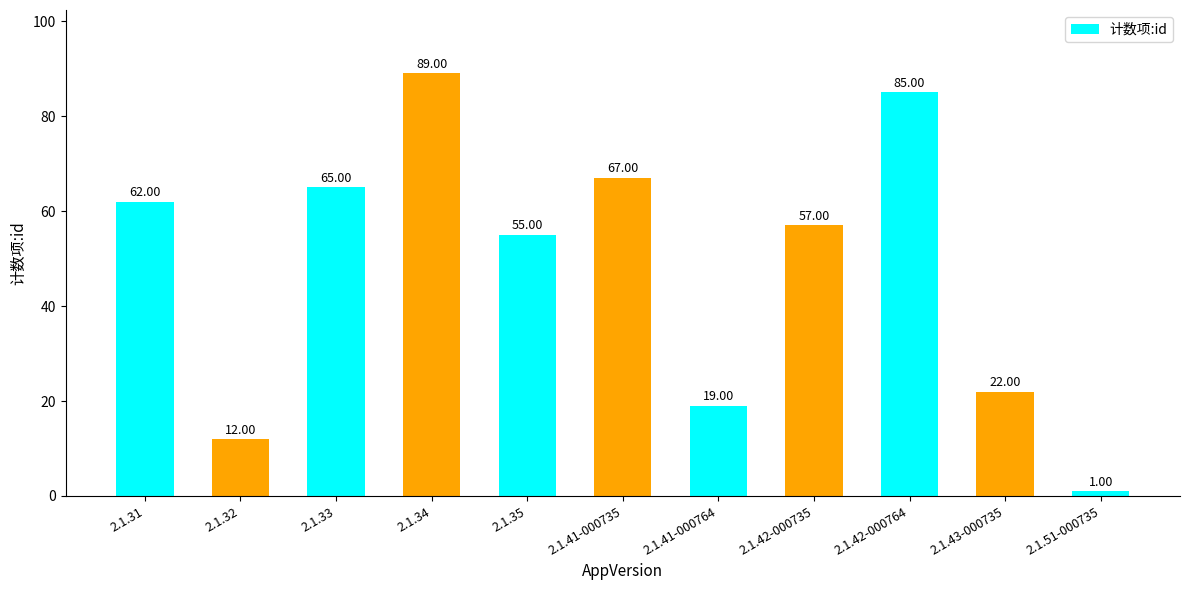

Reading left to right, what are all the values shown in this chart?

62	12	65	89	55	67	19	57	85	22	1